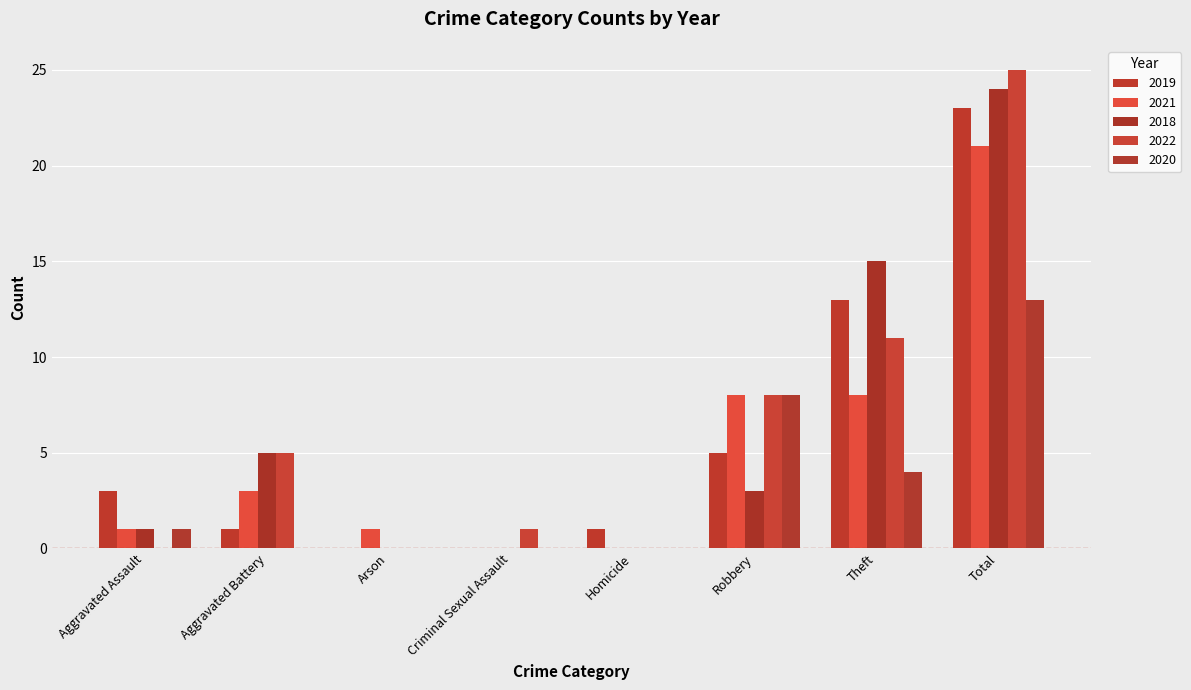

What position from the left is Robbery?

6